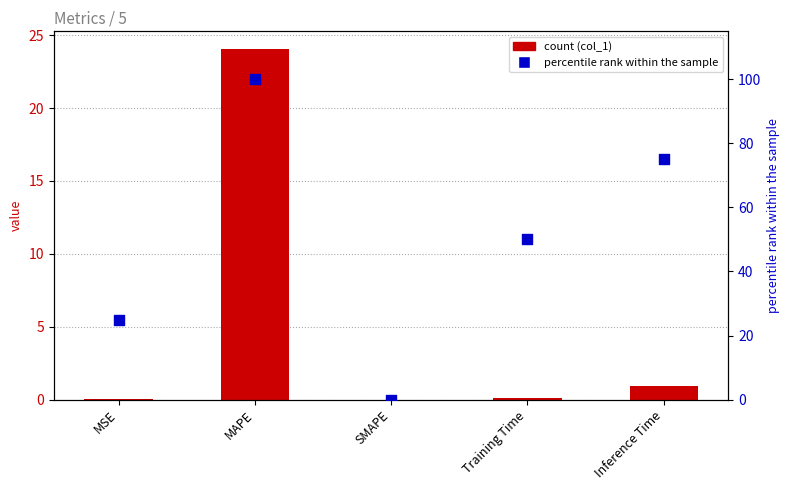

At which category is the sum across all series the highest?

MAPE